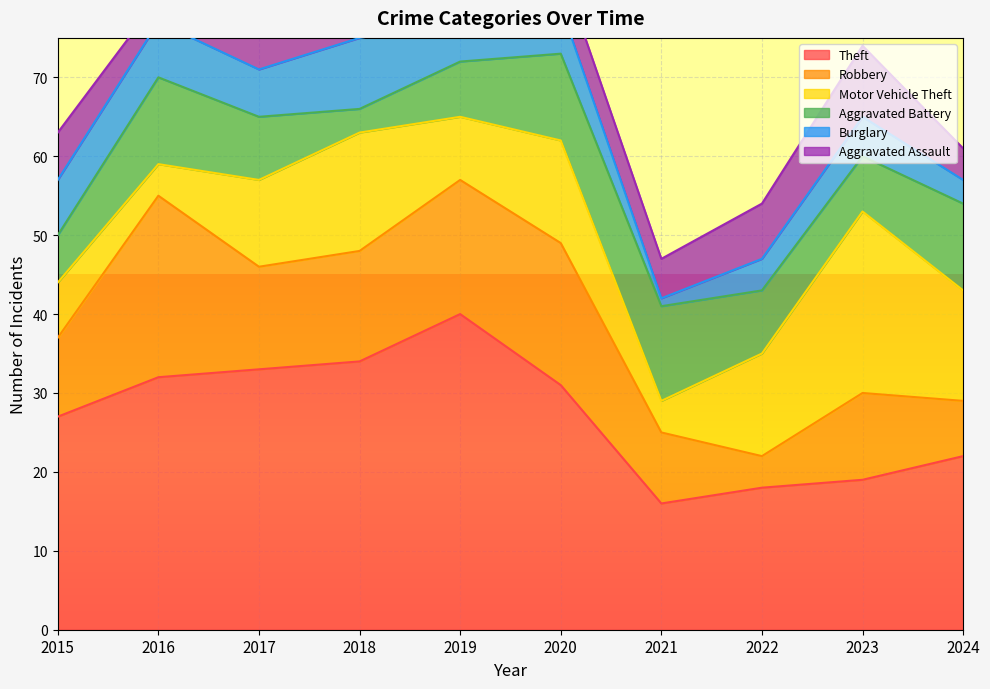

Which has a higher value, 2015 or 2019?

2019